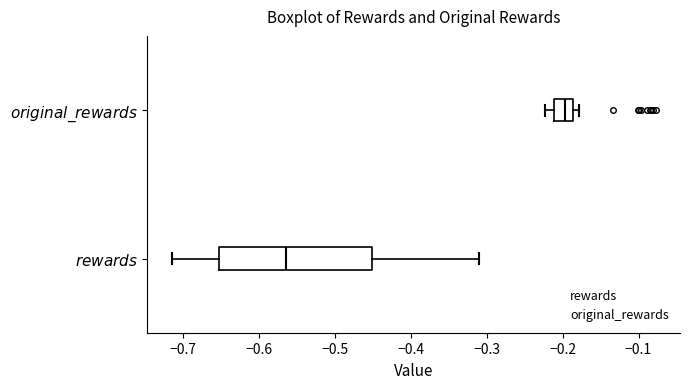

Where does the median line of the box for $\it{original\_rewards}$ sit on the x-axis? The values are not printed on the chart, so give them approximately, as read against the axis.

-0.20